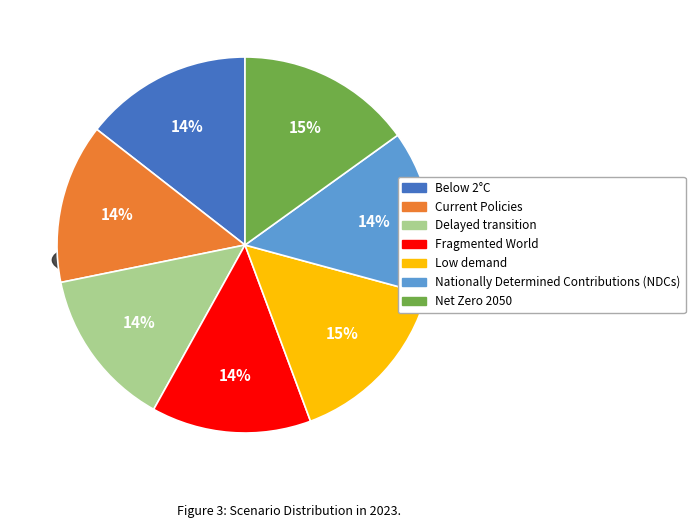

Is Net Zero 2050 the majority of the pie?

No